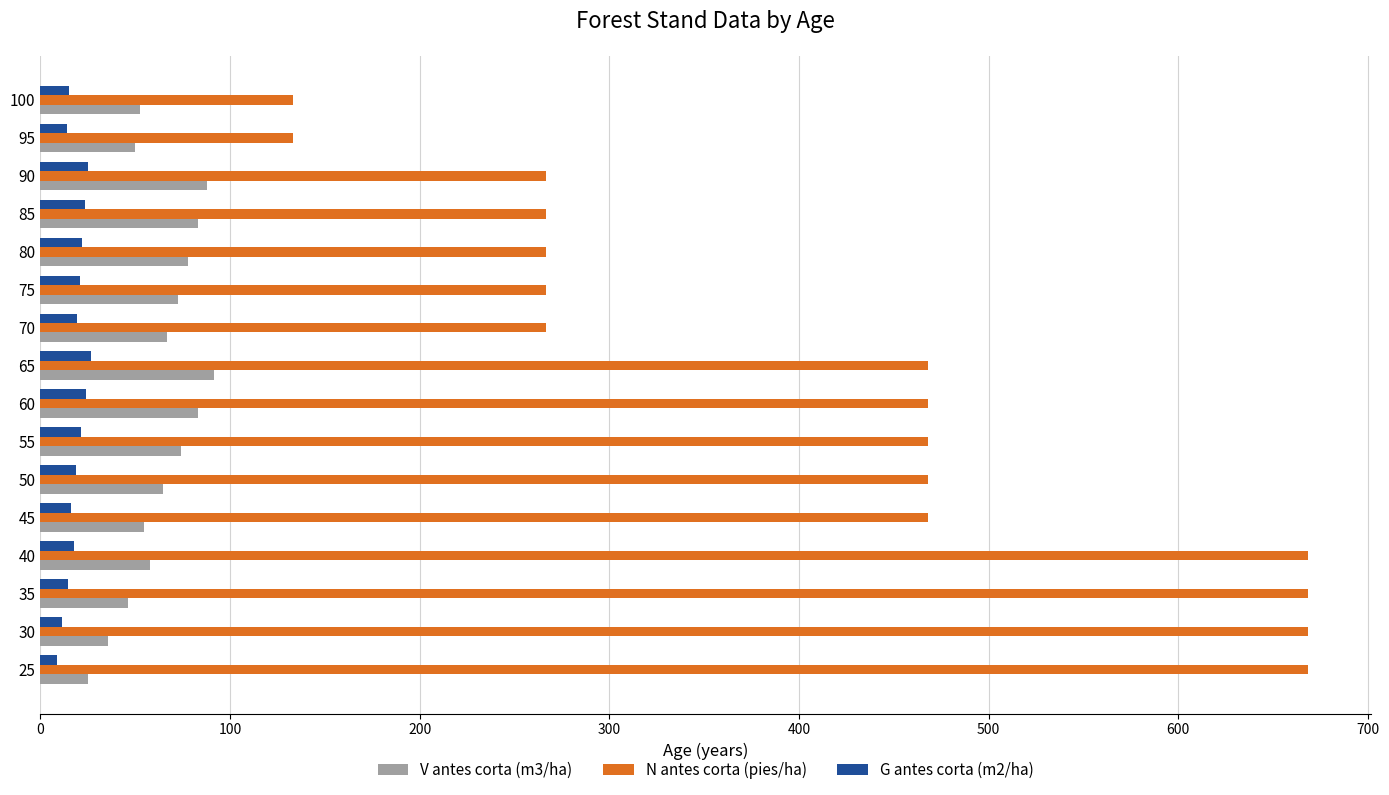

Which series has the largest total across all categories?

N antes corta (pies/ha)